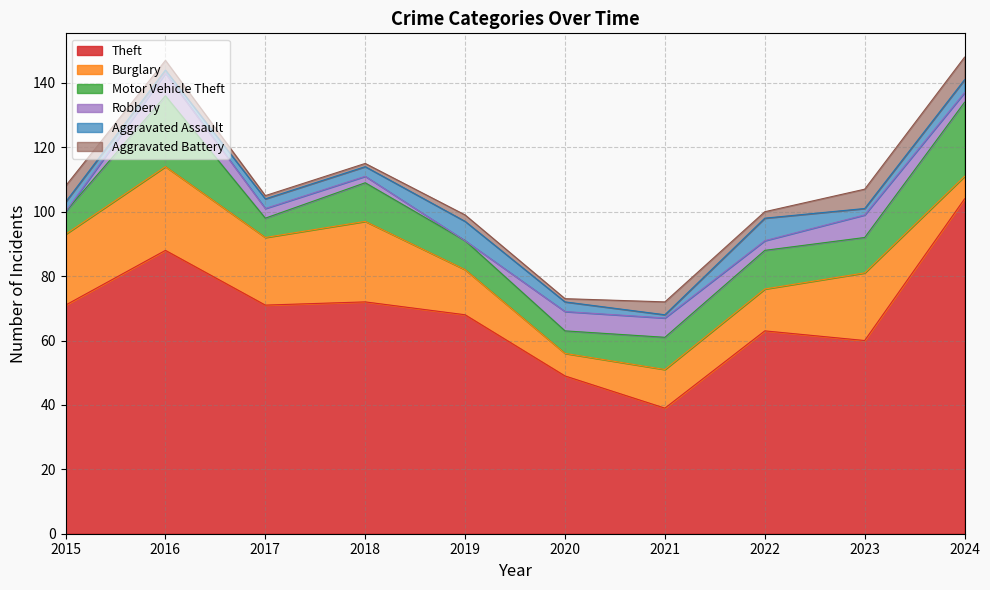

What is the lowest value of the Aggravated Battery series?

1